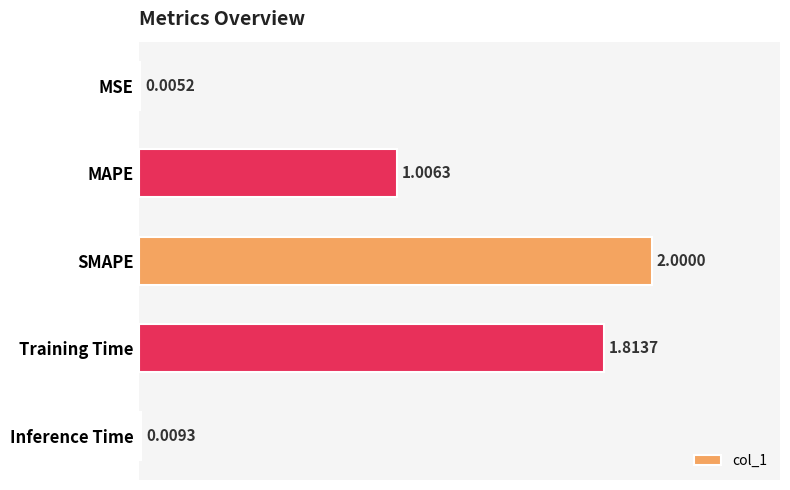

Where is the data nearest to the value 1?

MAPE